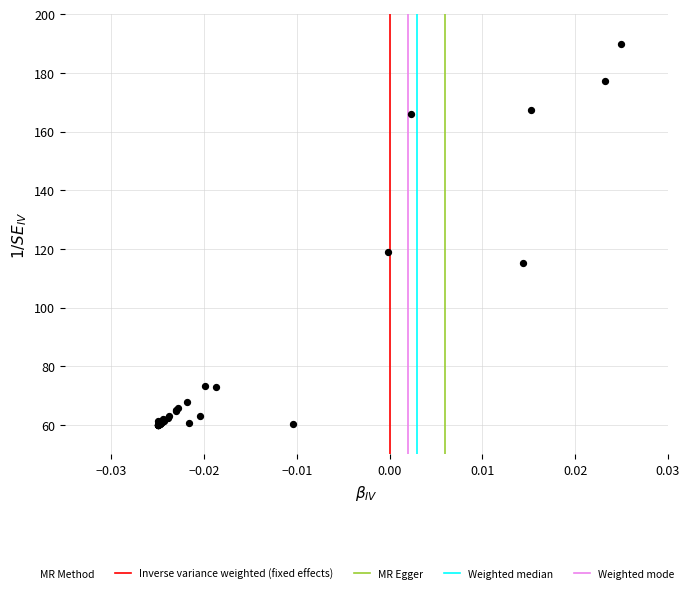

What Y value in the scatter plot is closest to 125?

119.0